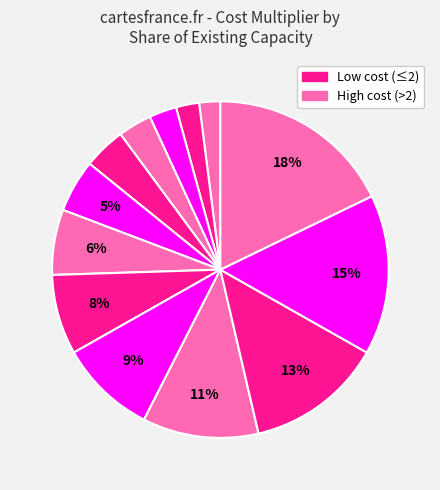

Count the number of slices in the pie.

13